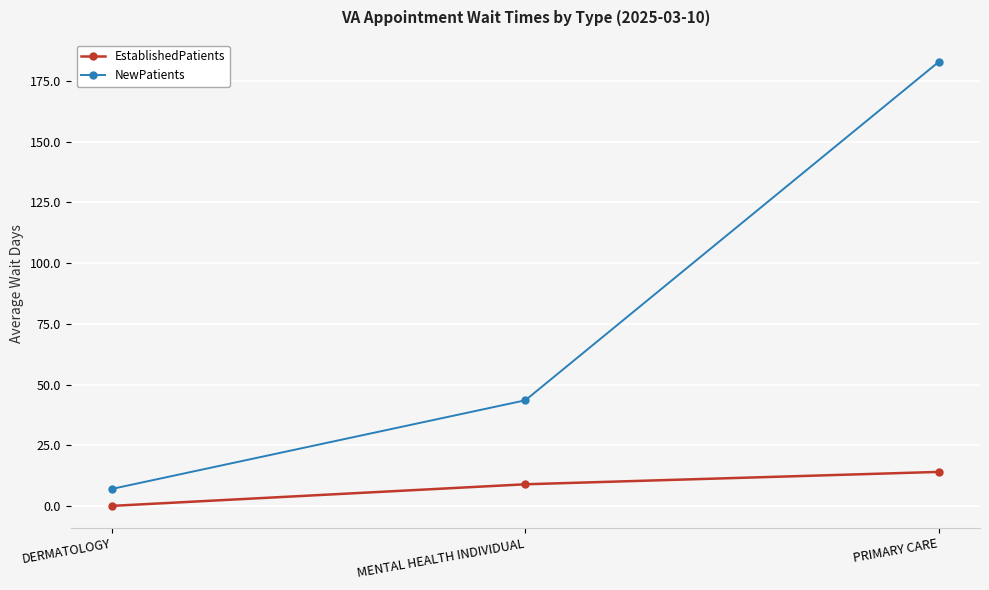

Which label corresponds to the smallest value in the chart?

DERMATOLOGY